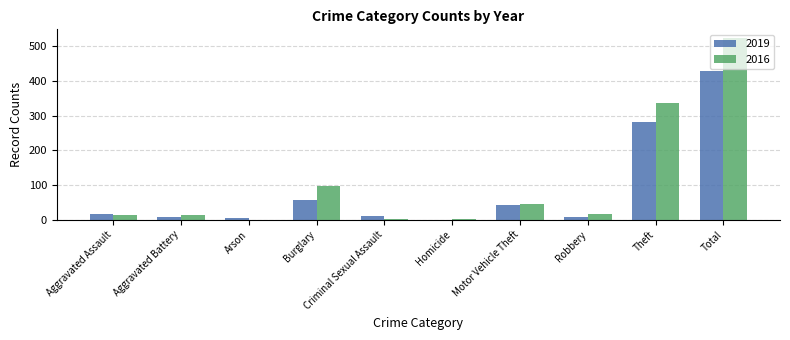

Is the value of 2019 at Arson greater than the value of 2016 at Burglary?

No